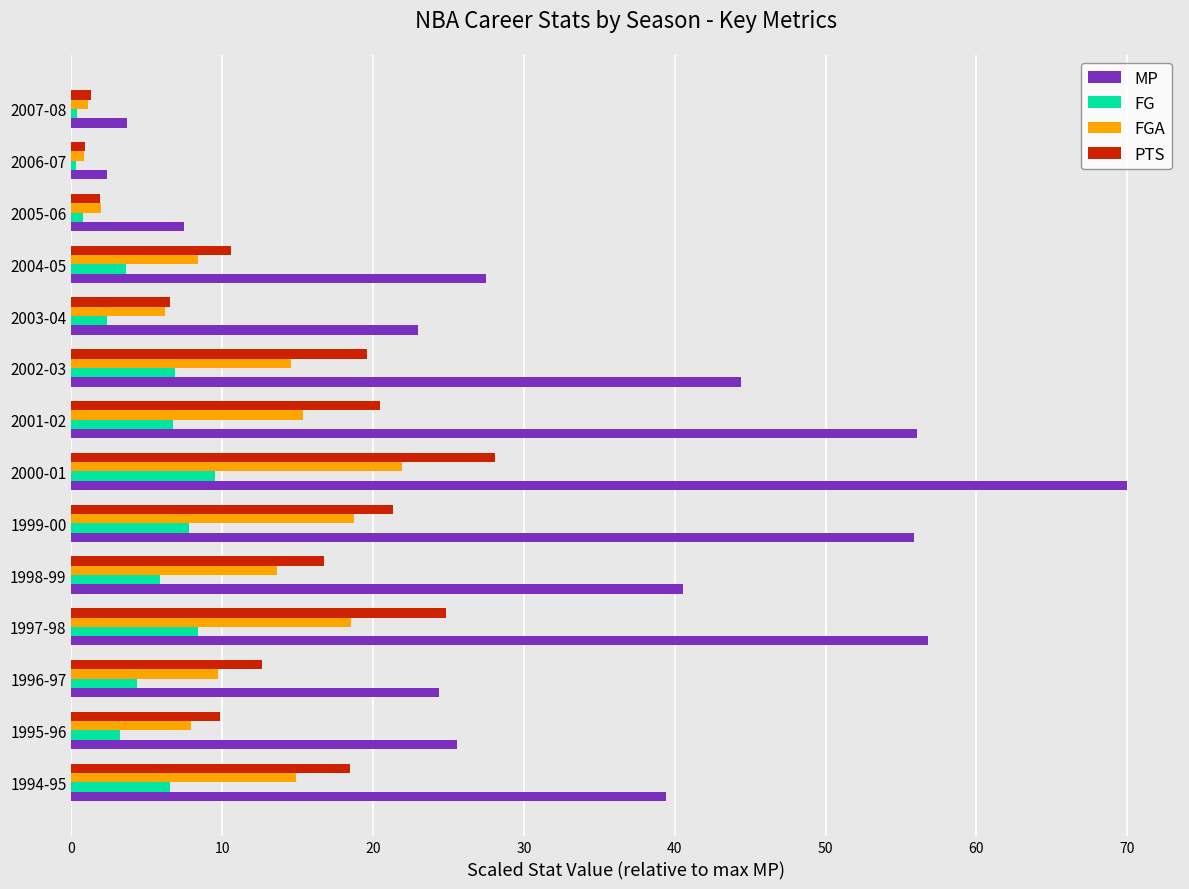

What is the difference between the maximum and second lowest values in the FGA series?

20.9